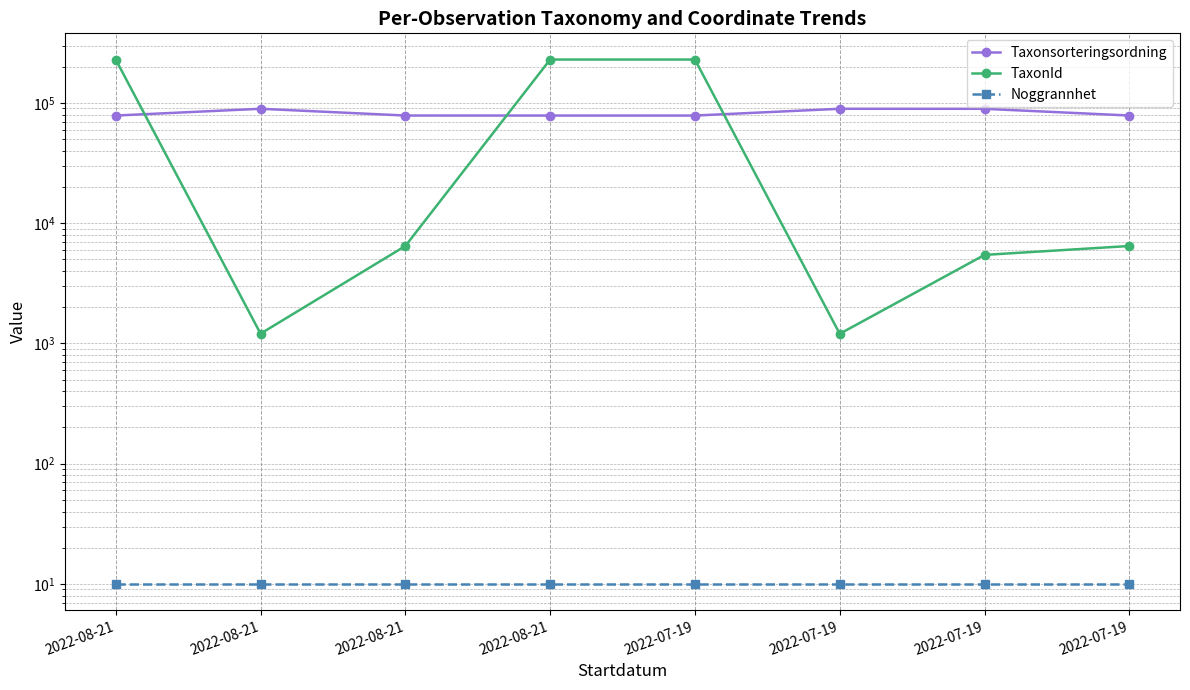

True or false: TaxonId and Noggrannhet intersect in this chart.

False